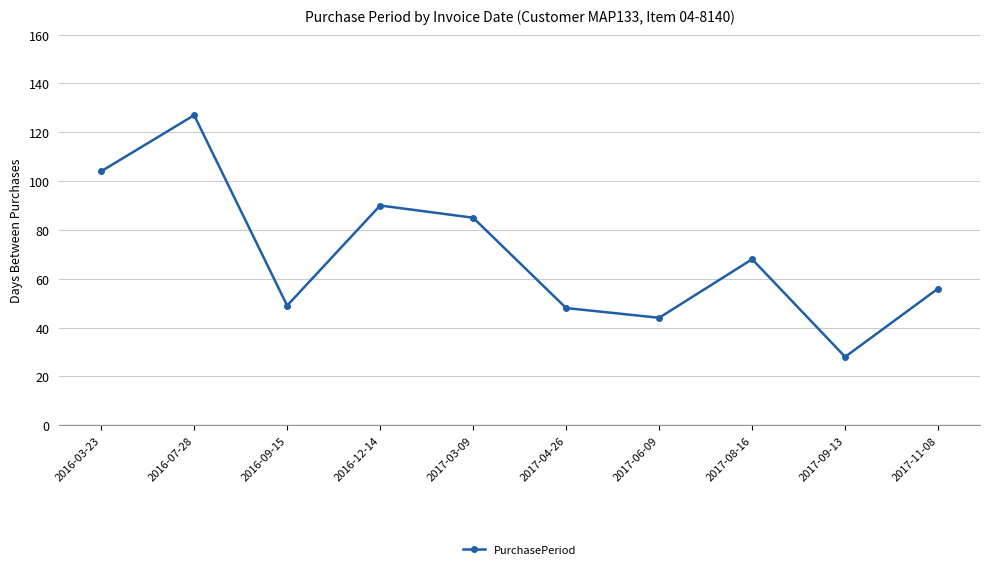

What is the sum of all values?

699